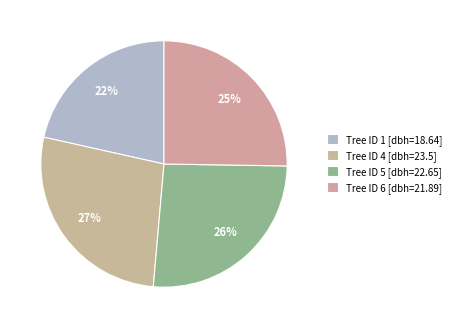

Is there any slice that represents more than half of the pie?

No